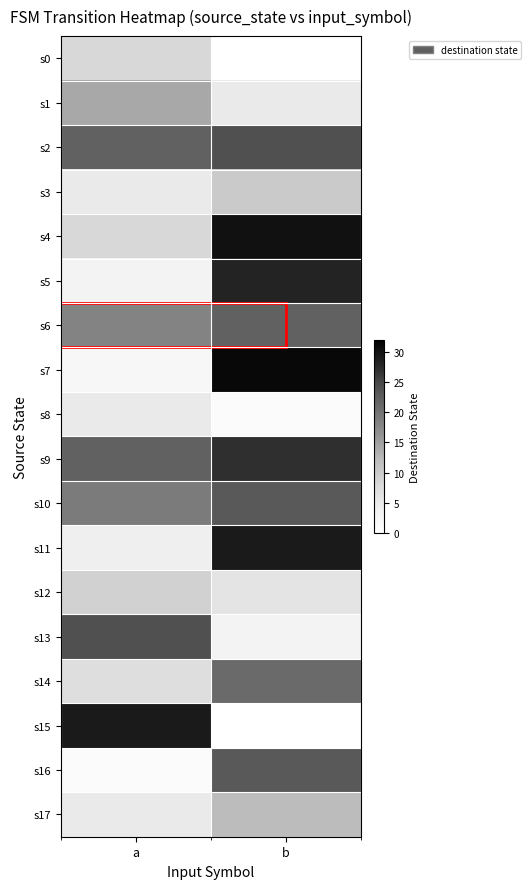

Reading left to right, extract all data points from this chart.

s0: a=8	b=0
s1: a=14	b=5
s2: a=22	b=24
s3: a=5	b=10
s4: a=8	b=30
s5: a=3	b=28
s6: a=18	b=22
s7: a=2	b=31
s8: a=5	b=1
s9: a=22	b=27
s10: a=19	b=23
s11: a=4	b=29
s12: a=9	b=6
s13: a=24	b=3
s14: a=7	b=21
s15: a=29	b=0
s16: a=1	b=23
s17: a=5	b=12